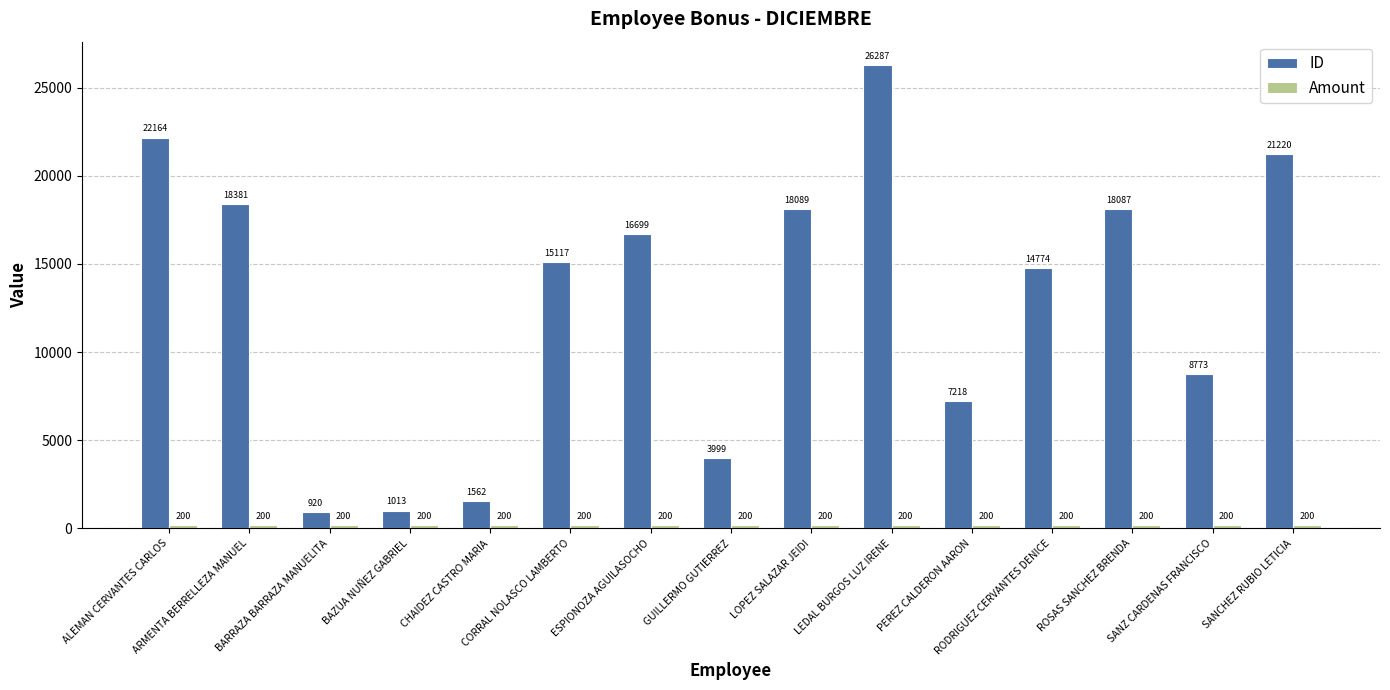

Which series has the largest total across all categories?

ID